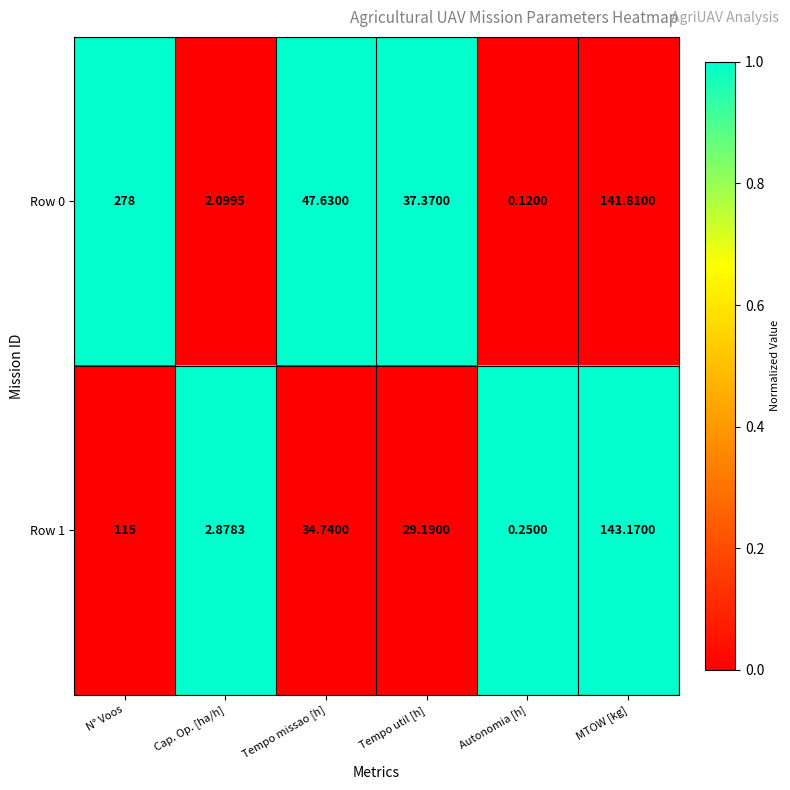

At which label does Row 0 reach its minimum?

Autonomia [h]